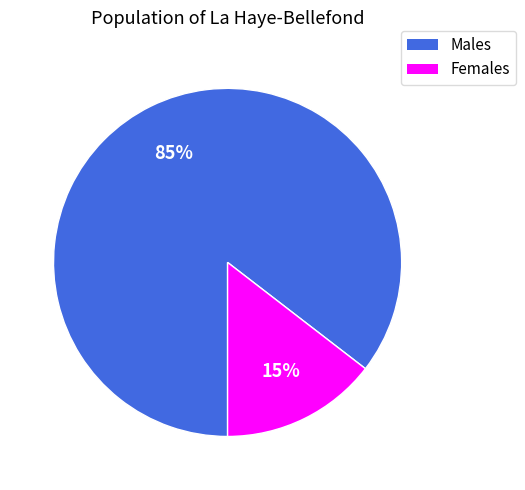

To the nearest percent, what is the average slice percentage?

50%